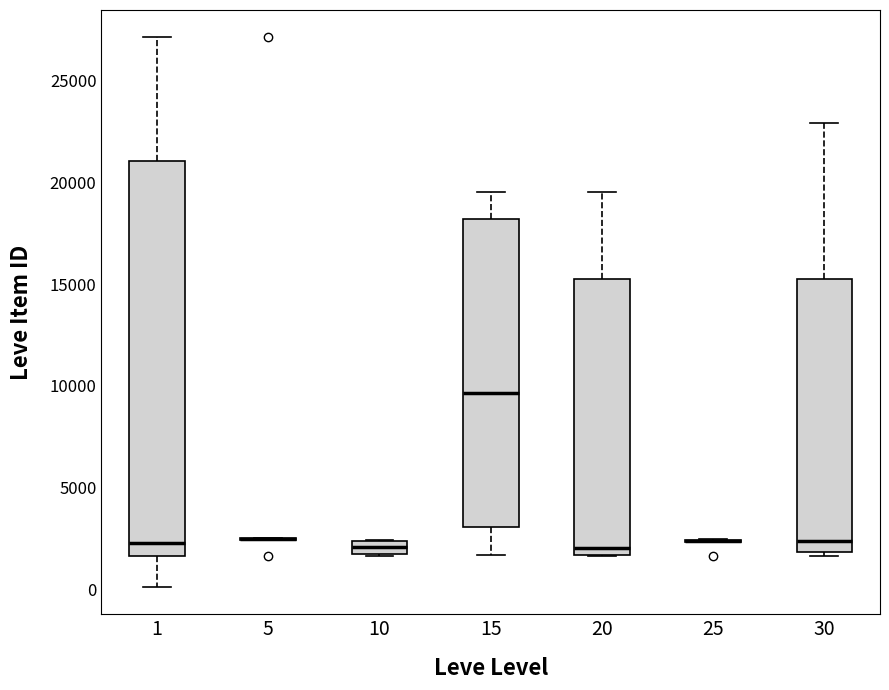

Comparing the boxes themselves (not the whiskers), which one is the tallest?

1